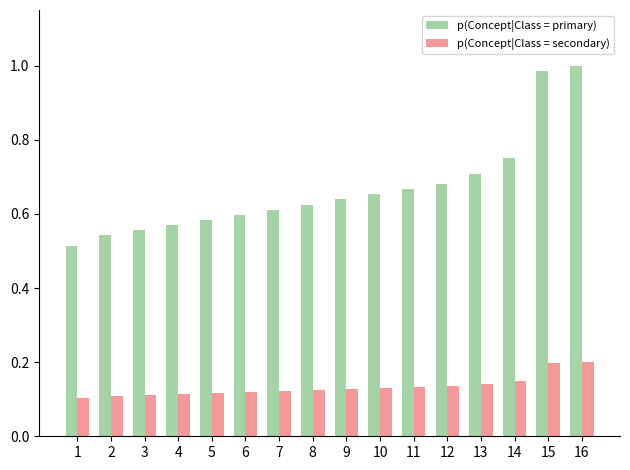

Is it true that p(Concept|Class = primary) equals 0.7 at 3?

False